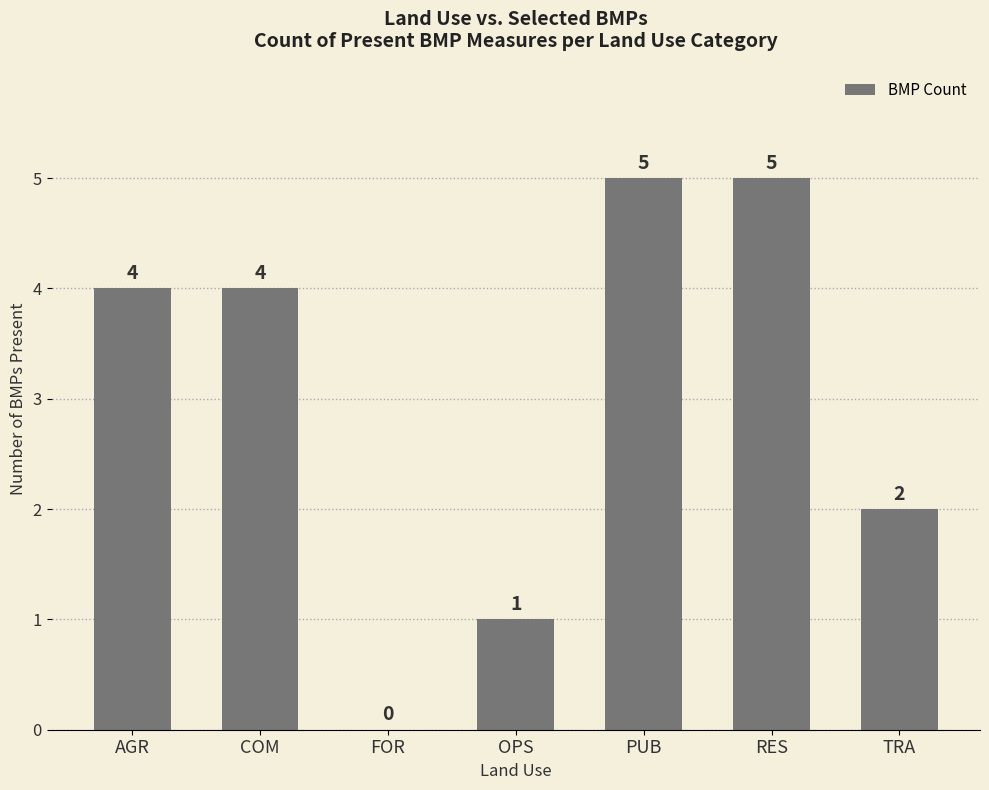

What is the change in value from RES to TRA?

-3